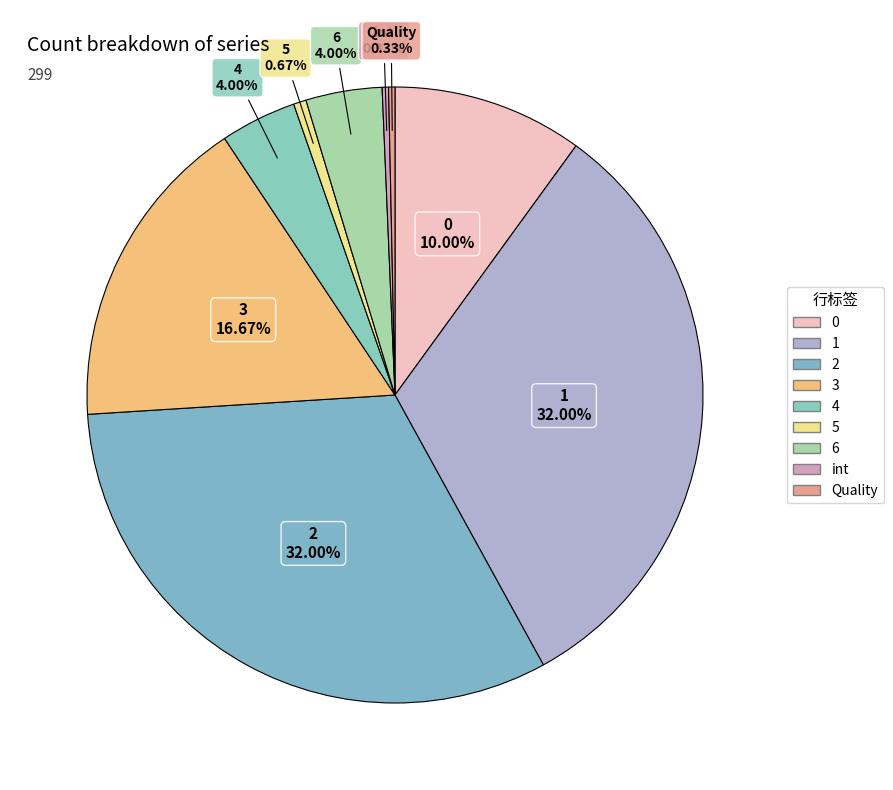

How many segments does this pie chart have?

9